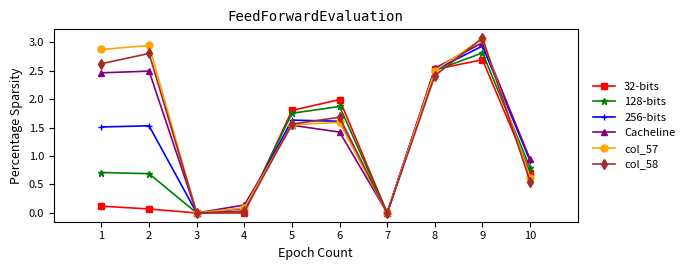

Is it true that 128-bits equals 0.8 at 10?

True